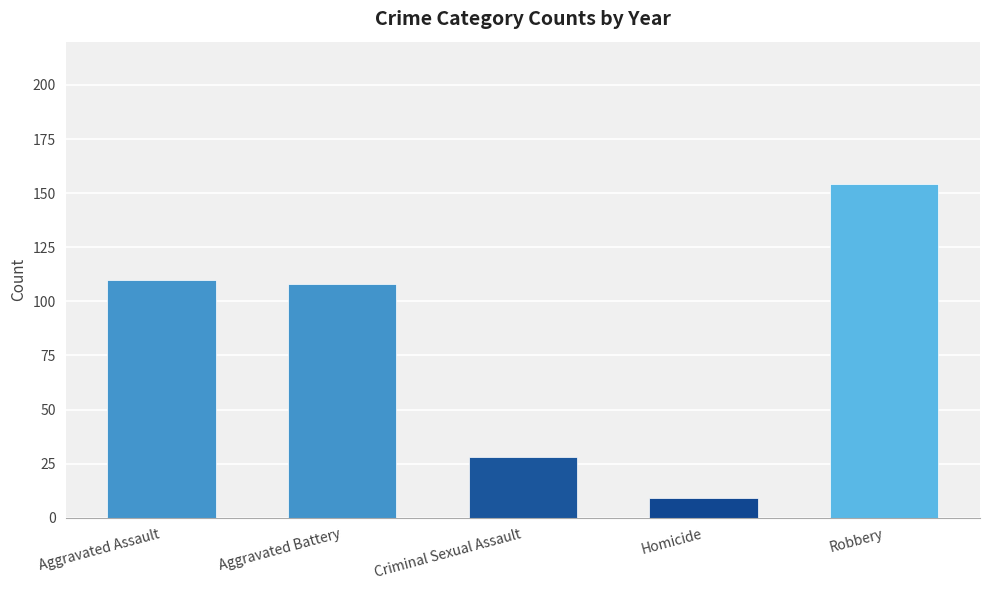

What is the greatest value displayed?

154